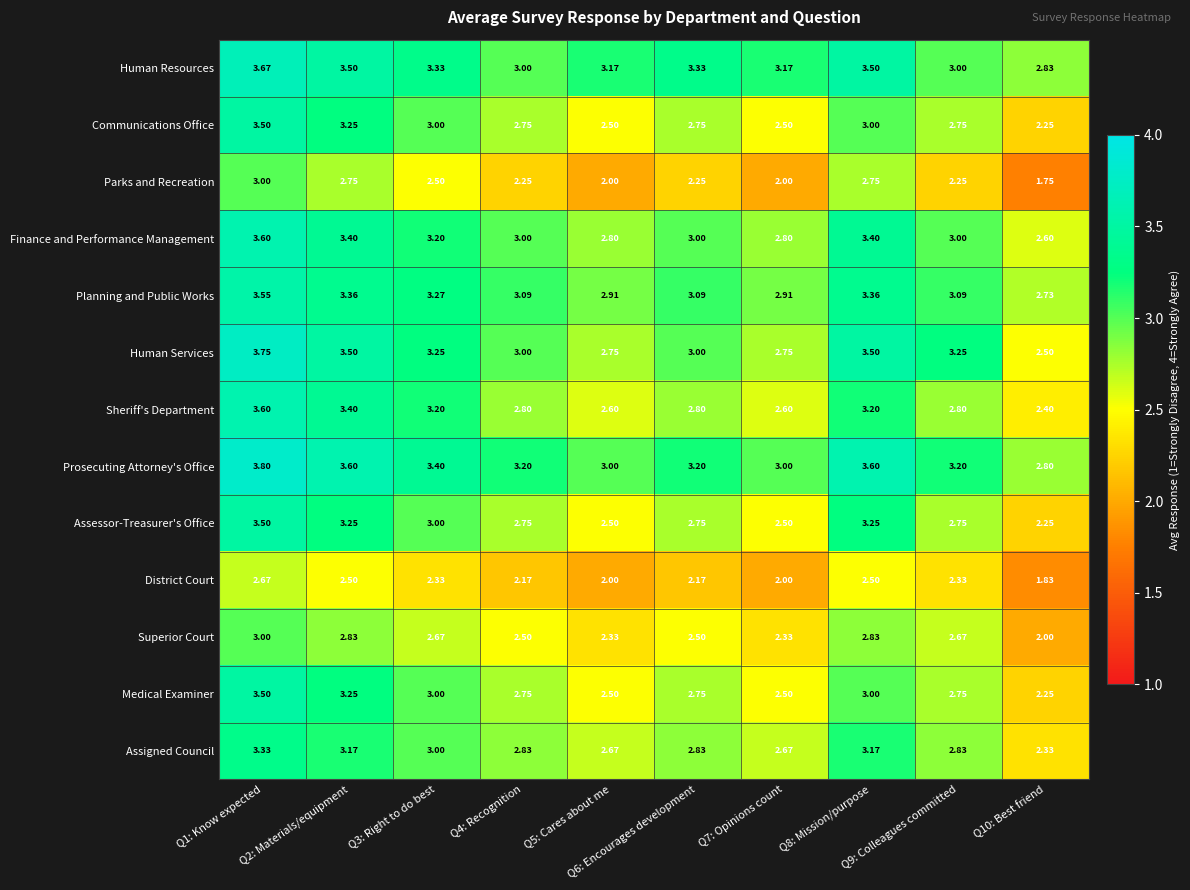

Which series has the largest total across all categories?

Prosecuting Attorney's Office